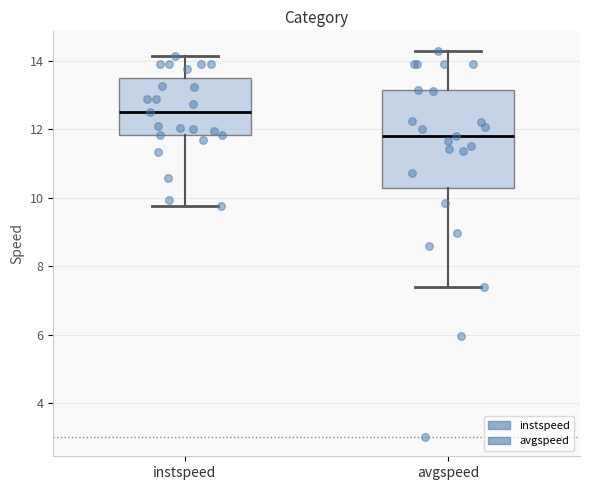

Where does the lower whisker of the box for instspeed end on the y-axis? The values are not printed on the chart, so give them approximately, as read against the axis.

9.8